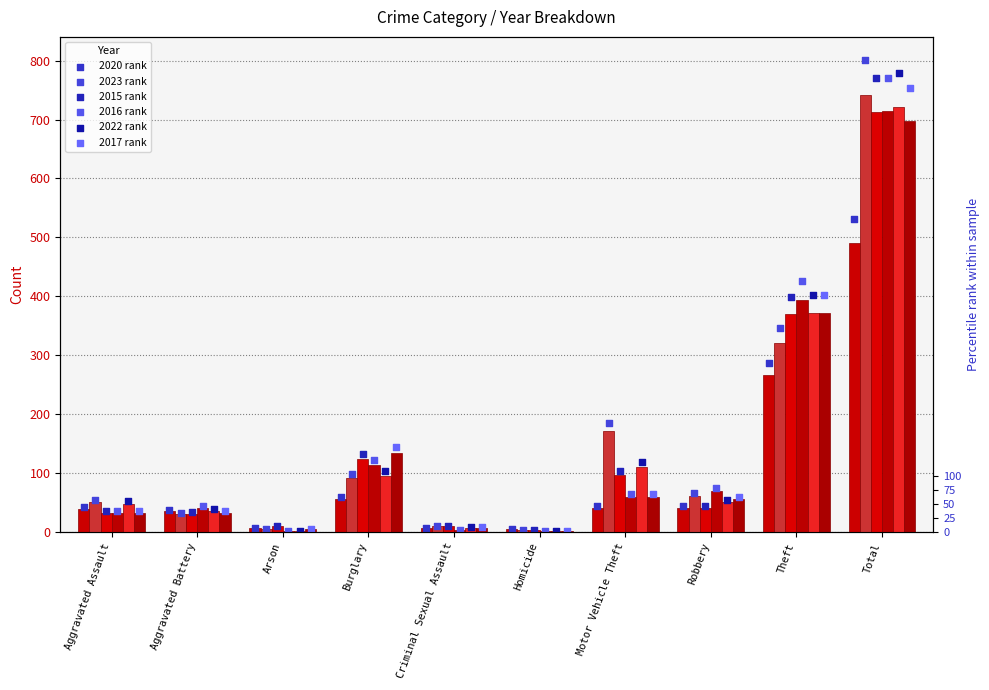

At which category is the sum across all series the highest?

Total